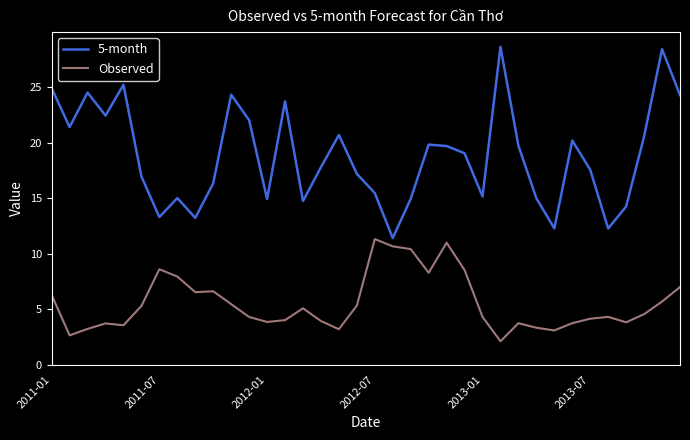

What is the difference between the maximum and minimum values in the Observed series?

9.2